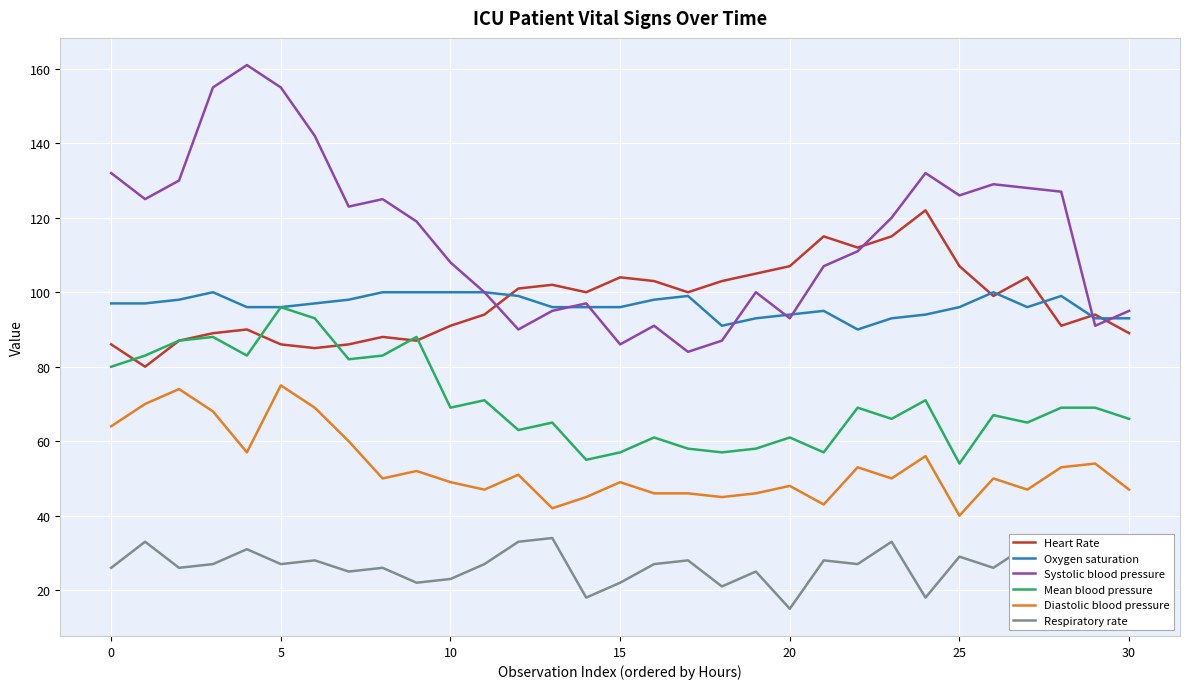

How many interior local valleys does the Respiratory rate series have?

11